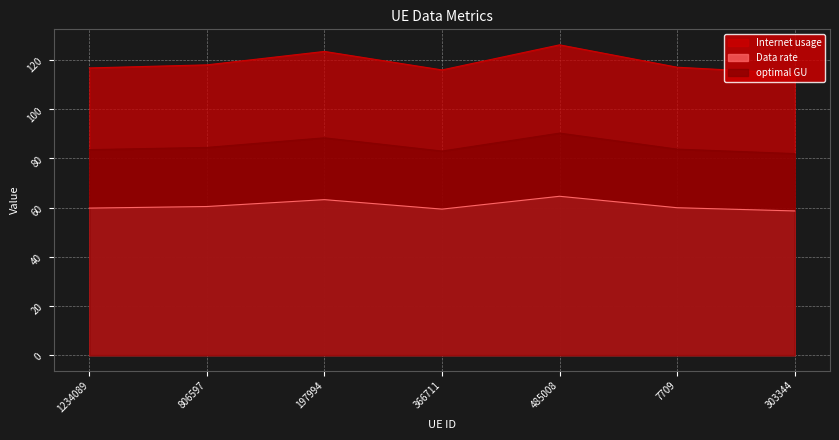

True or false: Data rate and Internet usage cross at least once.

False